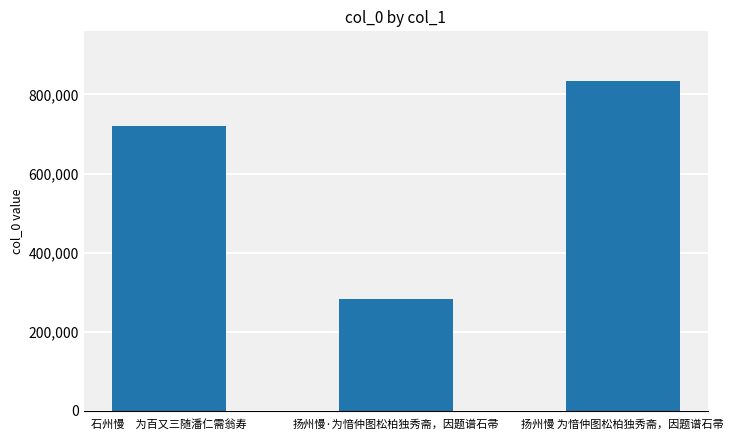

Count the number of categories in the chart.

3